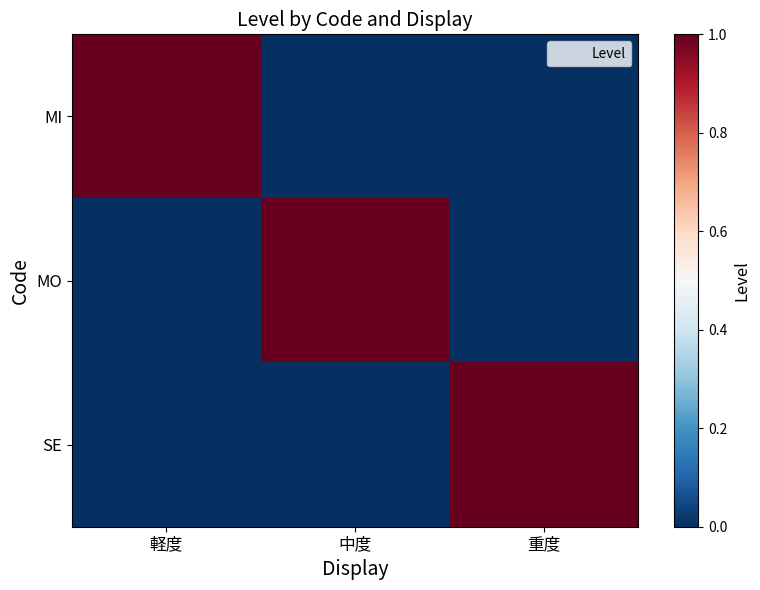

Which has a higher value, 重度 or 軽度?

軽度